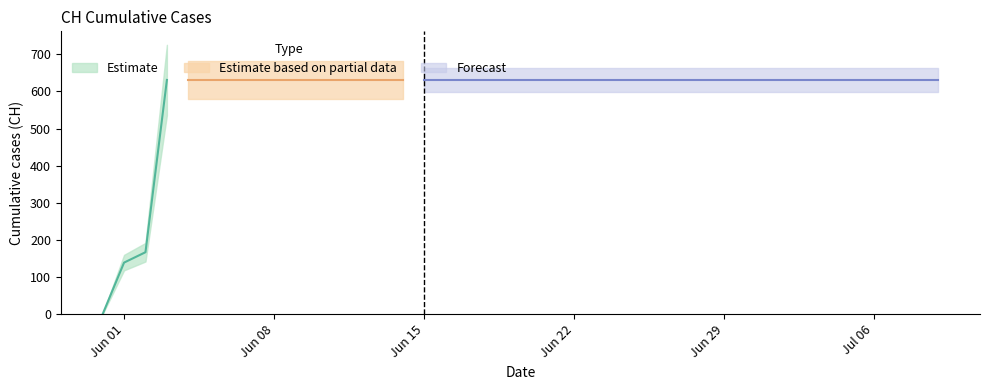

Which has a higher value, 2020-06-30 or 2020-07-04?

2020-06-30